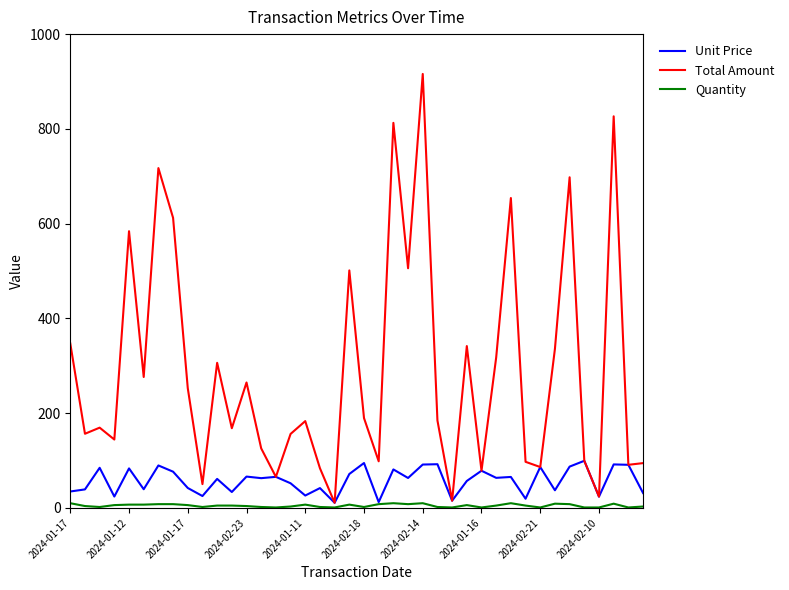

Which series has the widest spread of values?

Total Amount